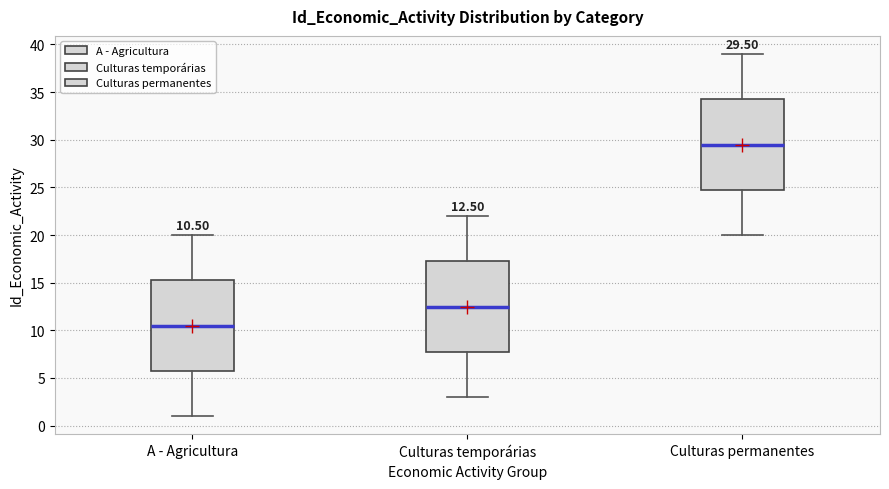

Which box's median line is the lowest?

A - Agricultura